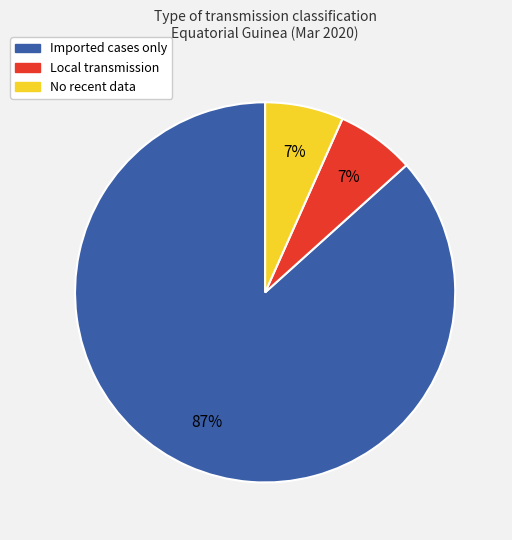

Does any single category account for the majority?

Yes